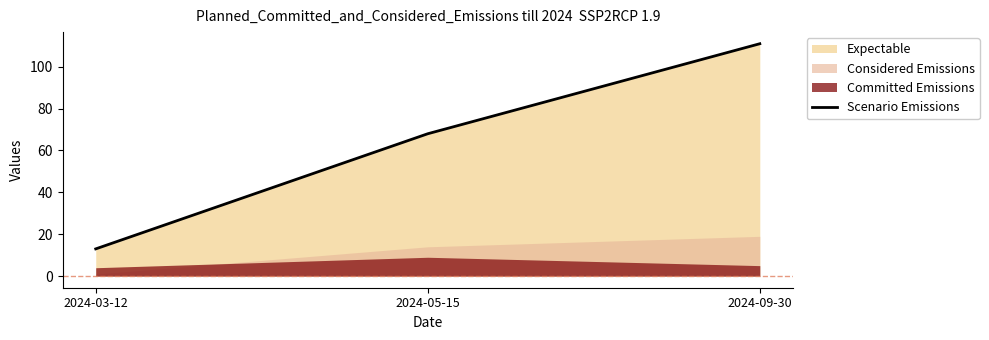

What is the ratio of the value at 2024-09-30 to the value at 2024-05-15?

1.6